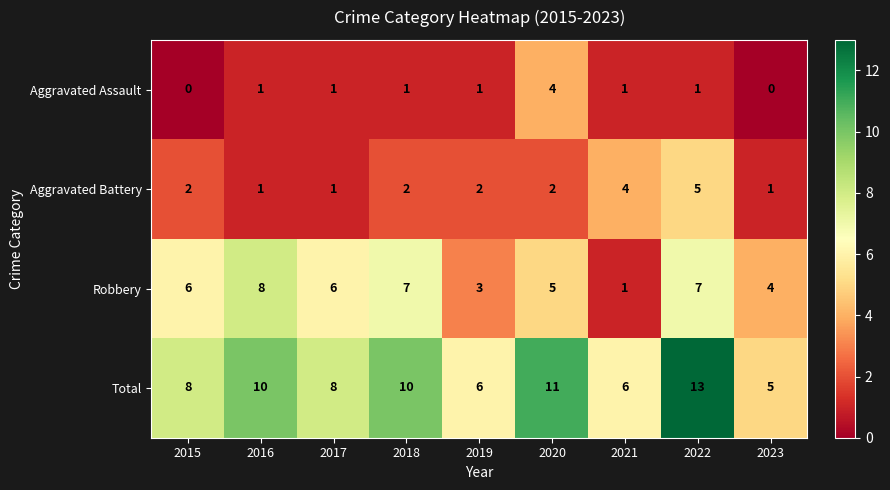

What is the difference between the Robbery values at 2016 and 2021?

7